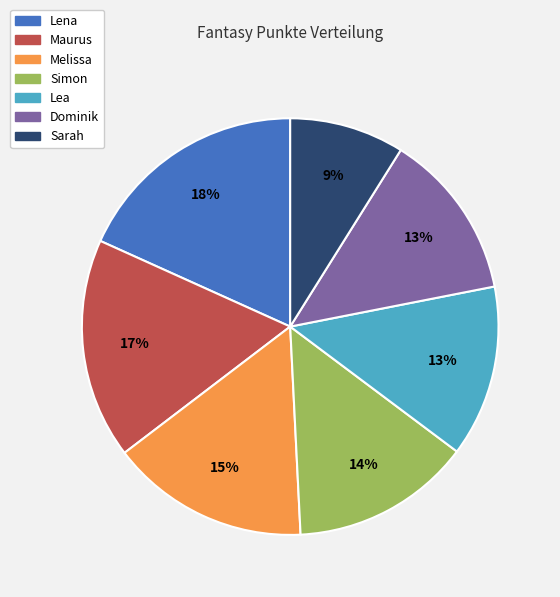

Approximately how many times larger is the value at Melissa compared to Maurus?

0.9